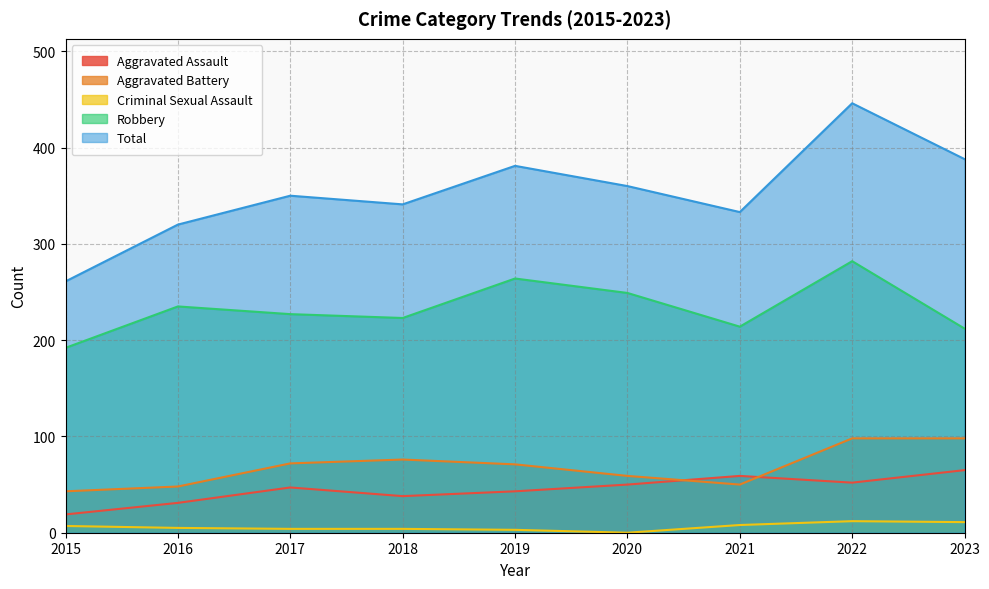

At which category does Criminal Sexual Assault reach its first local valley?

2020